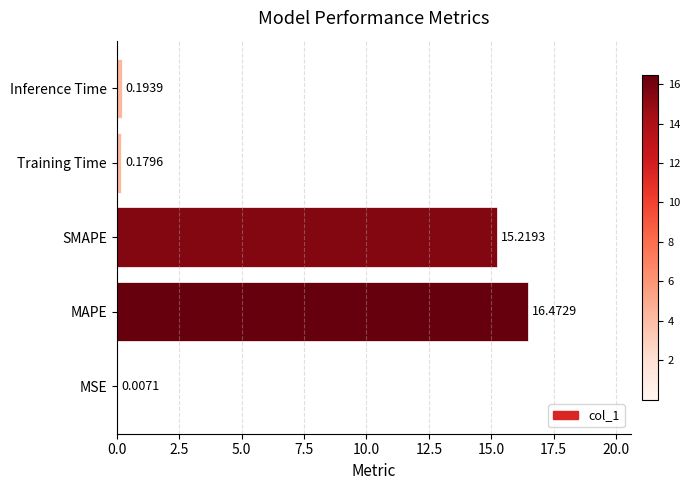

What is the change in value from MSE to MAPE?

+16.5